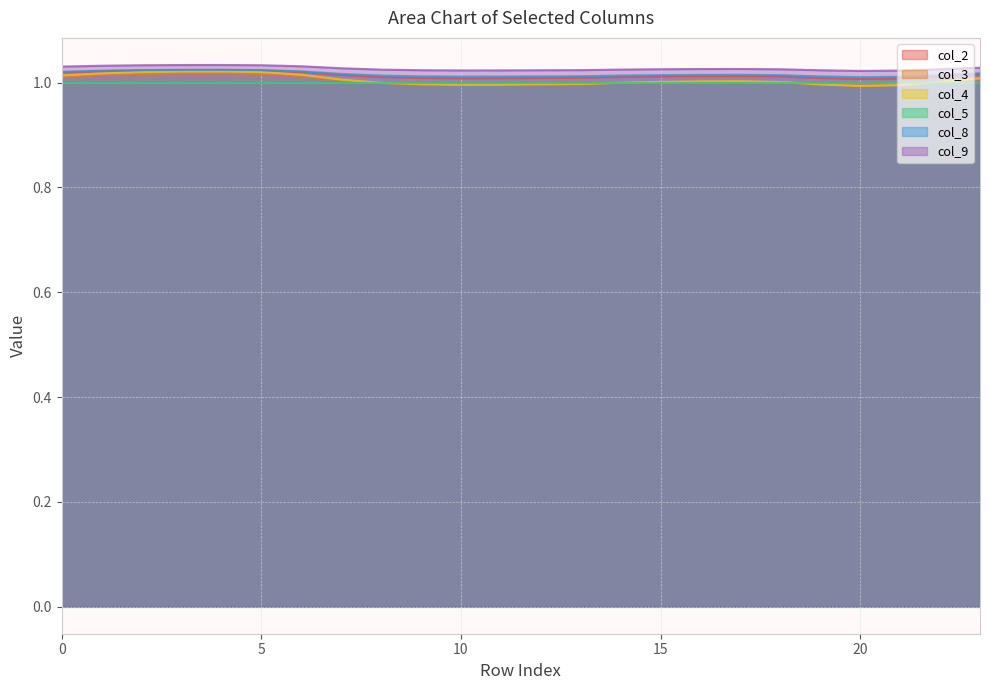

What is the lowest value of the col_3 series?

1.0